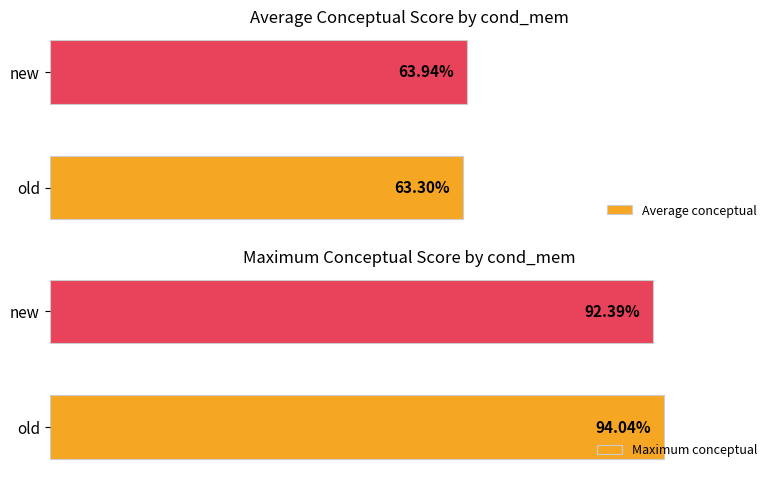

Rank the categories by Maximum conceptual value from lowest to highest.

new, old